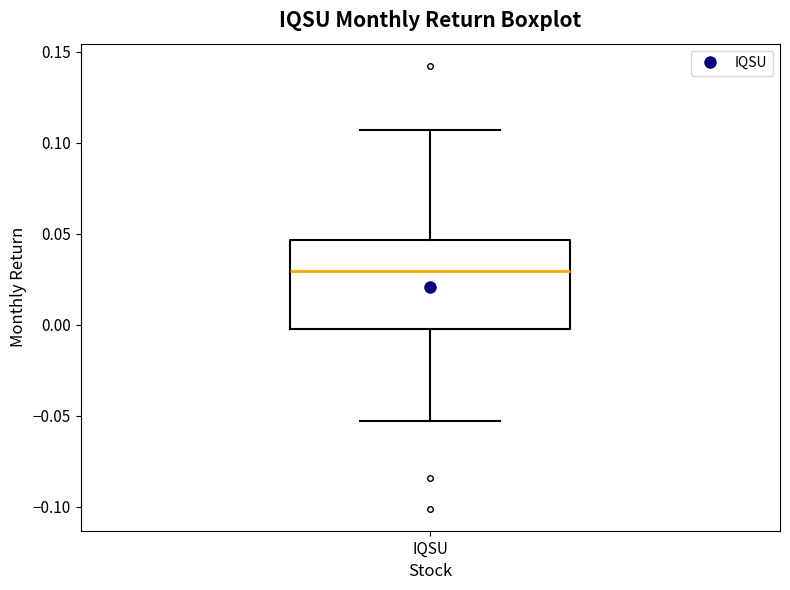

Where is the upper edge of the box for IQSU on the y-axis? The values are not printed on the chart, so give them approximately, as read against the axis.

0.045